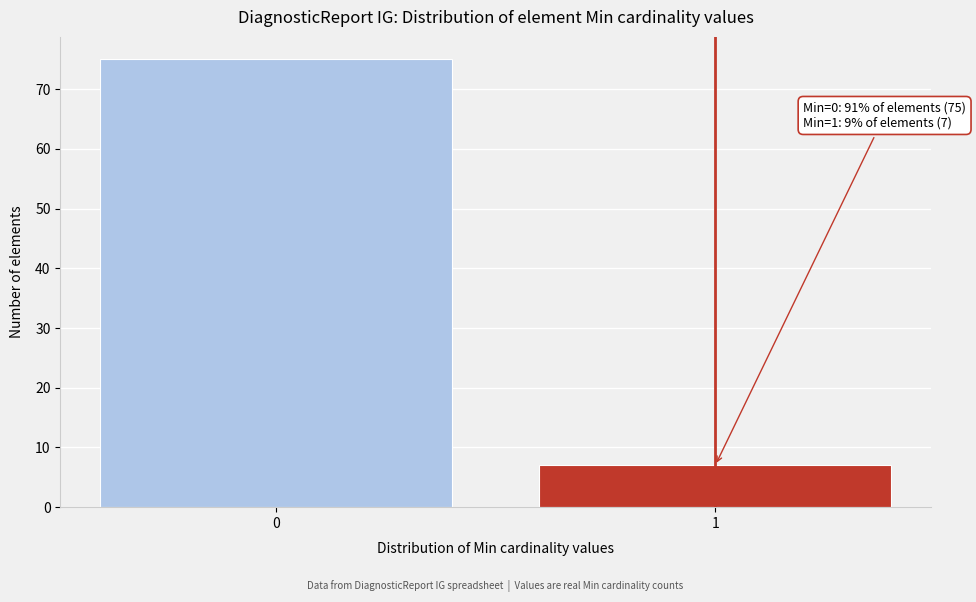

Reading left to right, transcribe all the data shown in this chart.

0=75	1=7